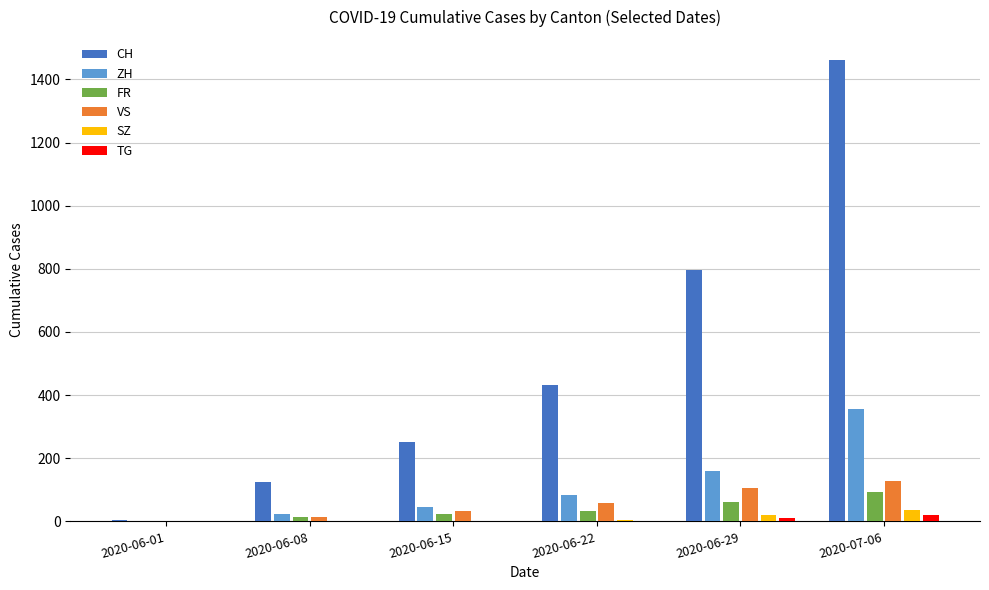

Which series has the largest total across all categories?

CH